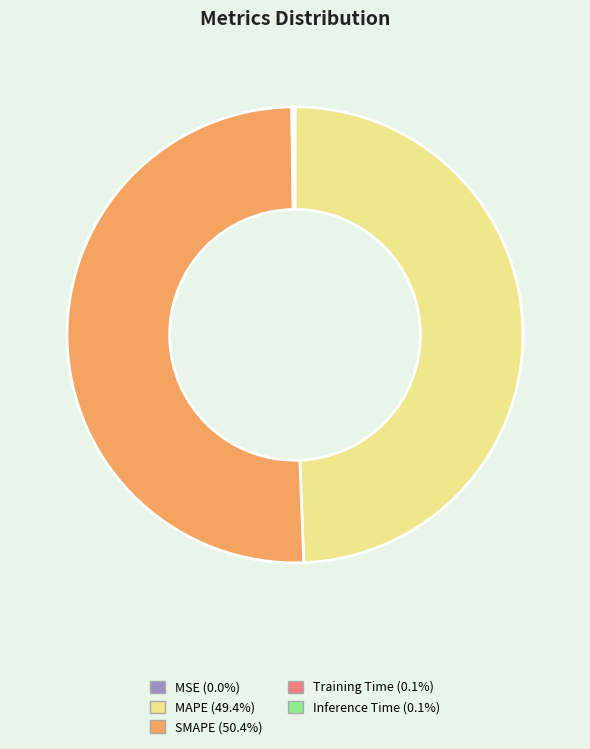

Which slice is the largest?

SMAPE